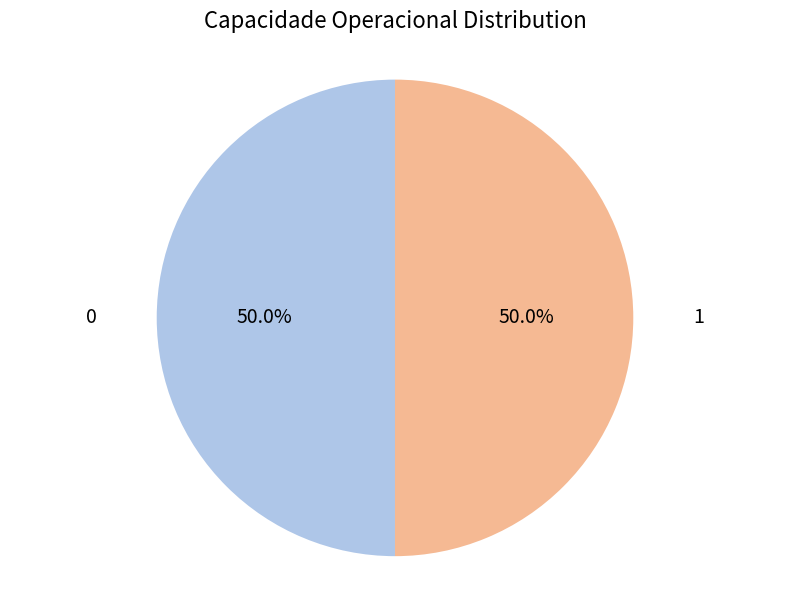

How many slices are in this pie chart?

2